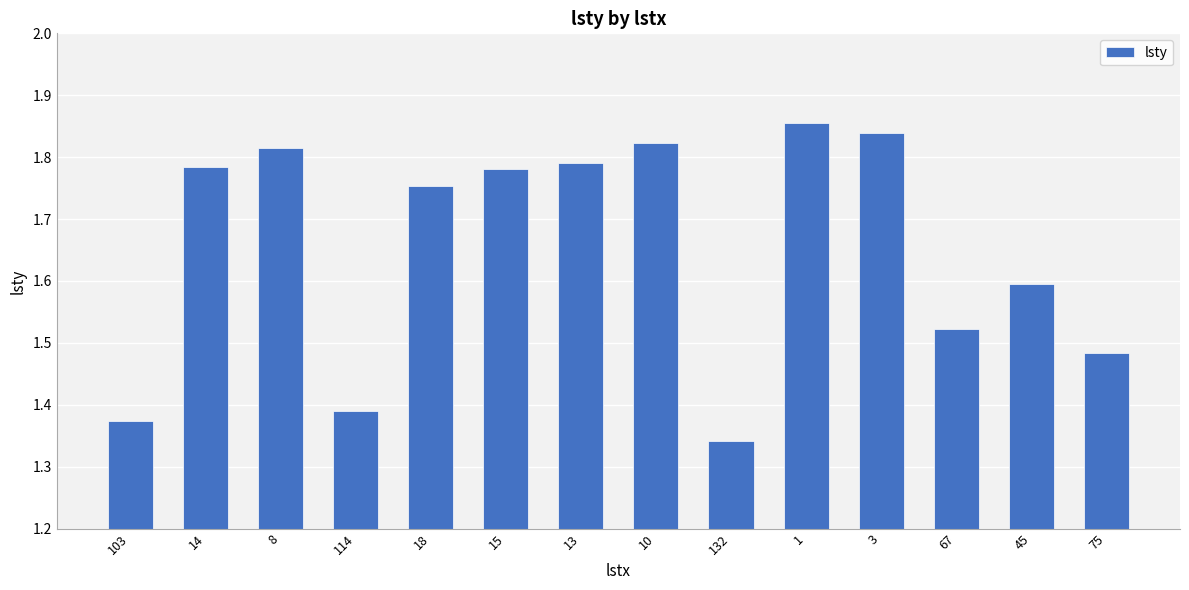

What is the difference between the second highest and second lowest values?

0.5